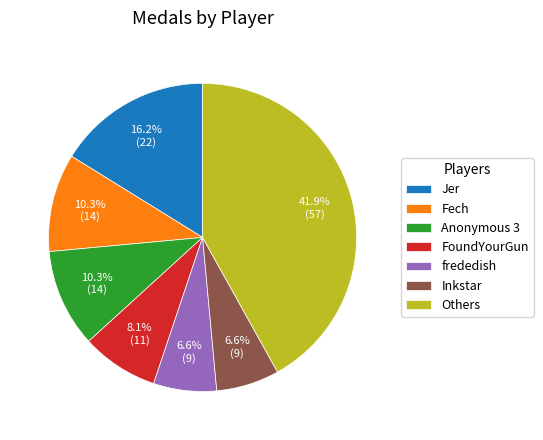

Which has a higher value, frededish or Fech?

Fech